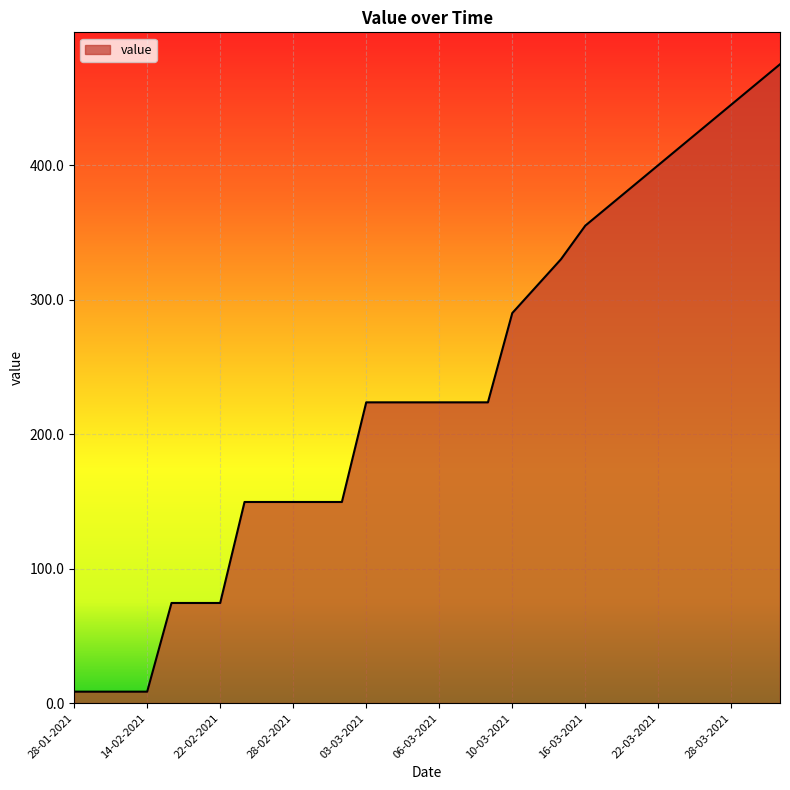

What is the greatest value displayed?

475.0